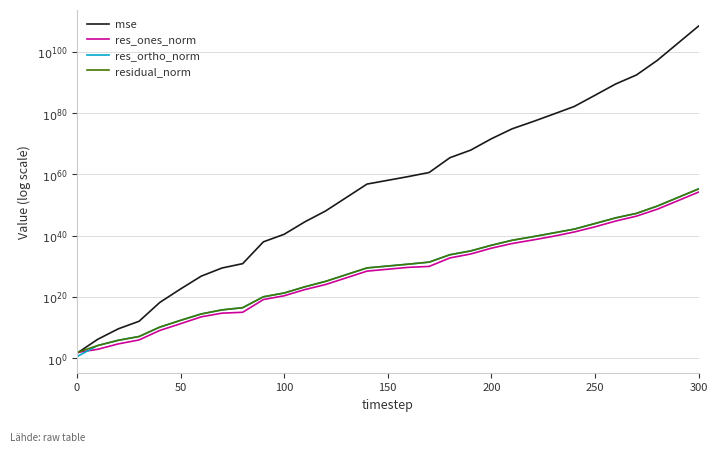

What is the sum of all mse values?

1710.2